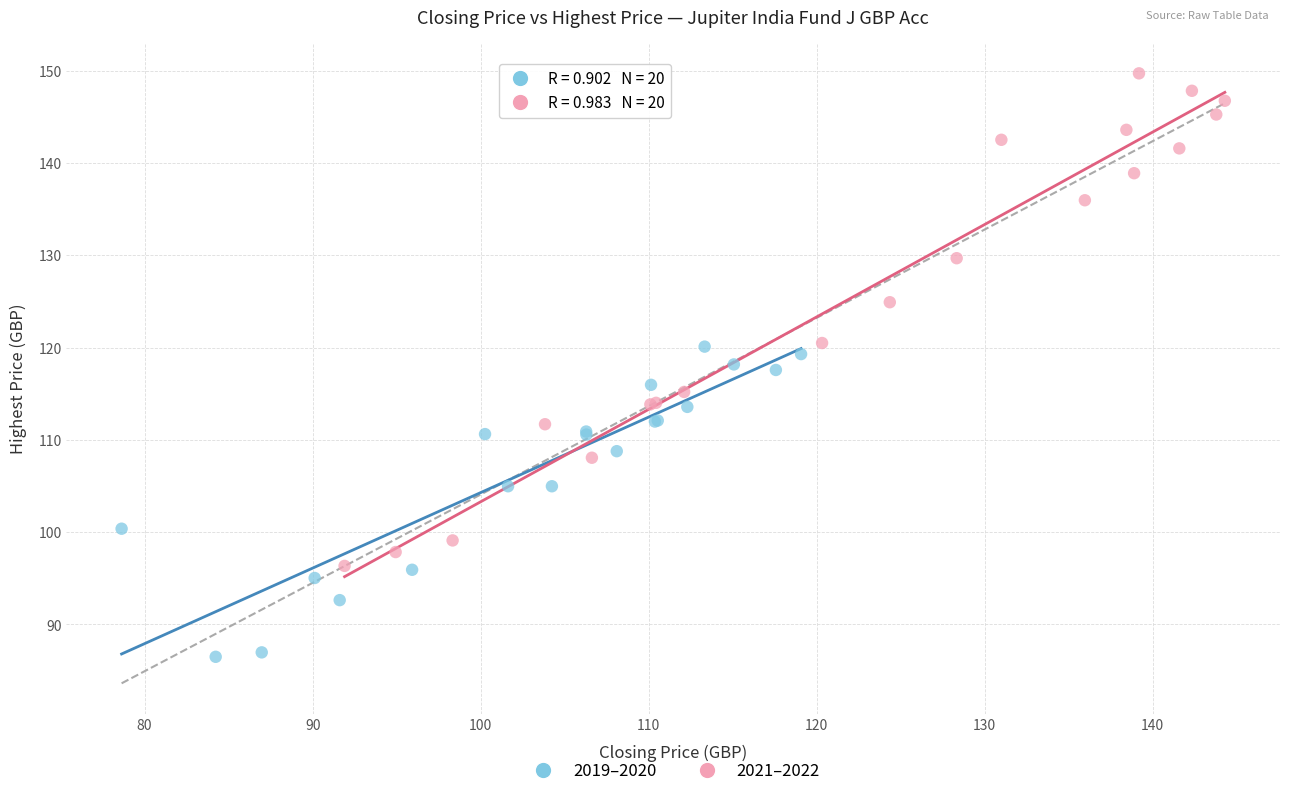

Which series reaches the minimum Y coordinate?

2019–2020